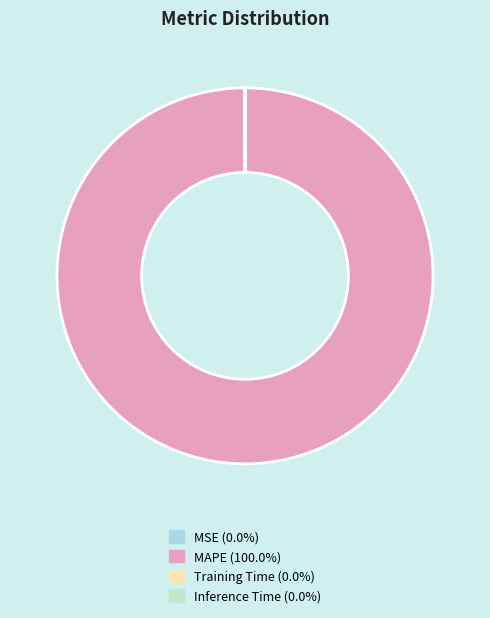

Does MAPE account for over 50% of the chart?

Yes